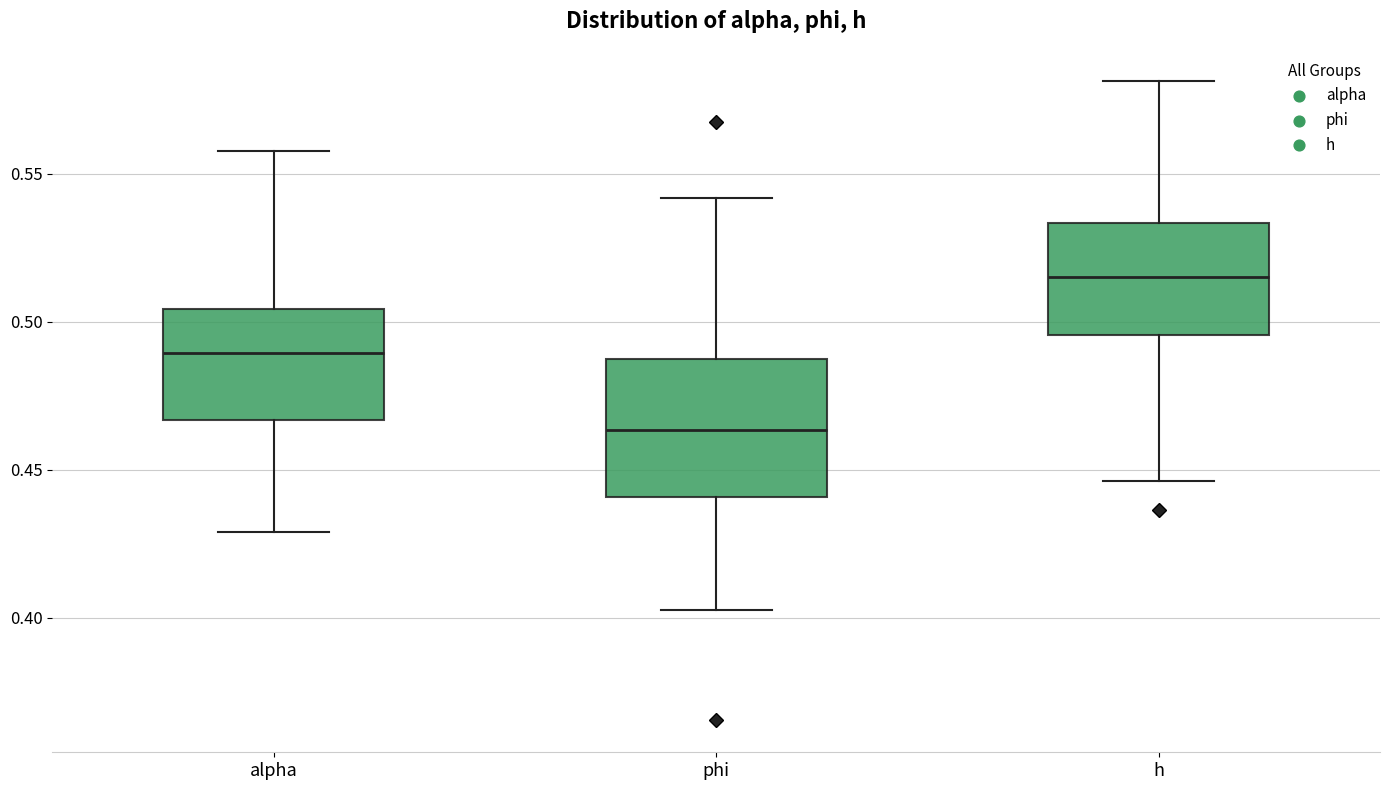

Which box is the tallest, from its lower edge to its upper edge?

phi